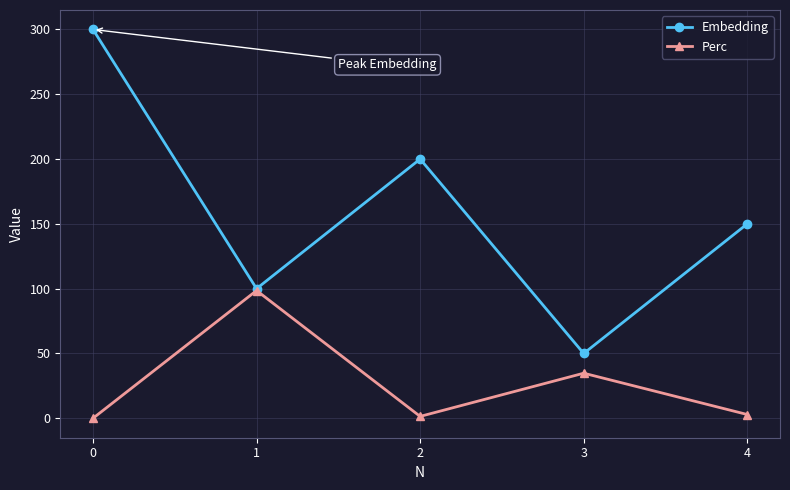

List the series in order of their overall mean, highest first.

Embedding, Perc